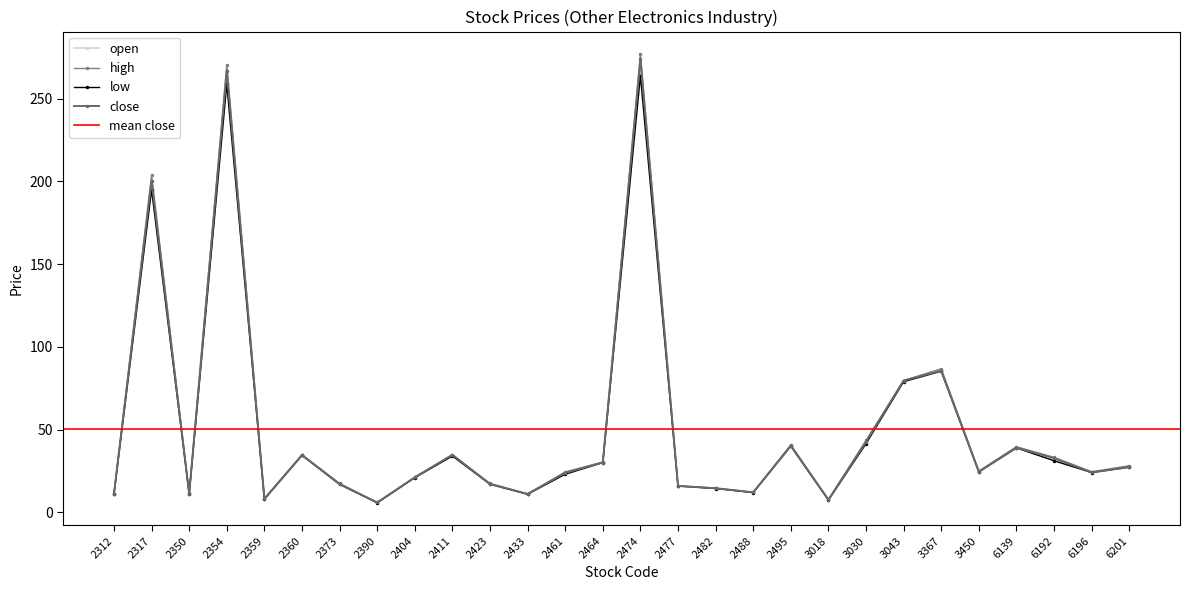

What is the sum of the high values at 2411 and 2404?

56.2